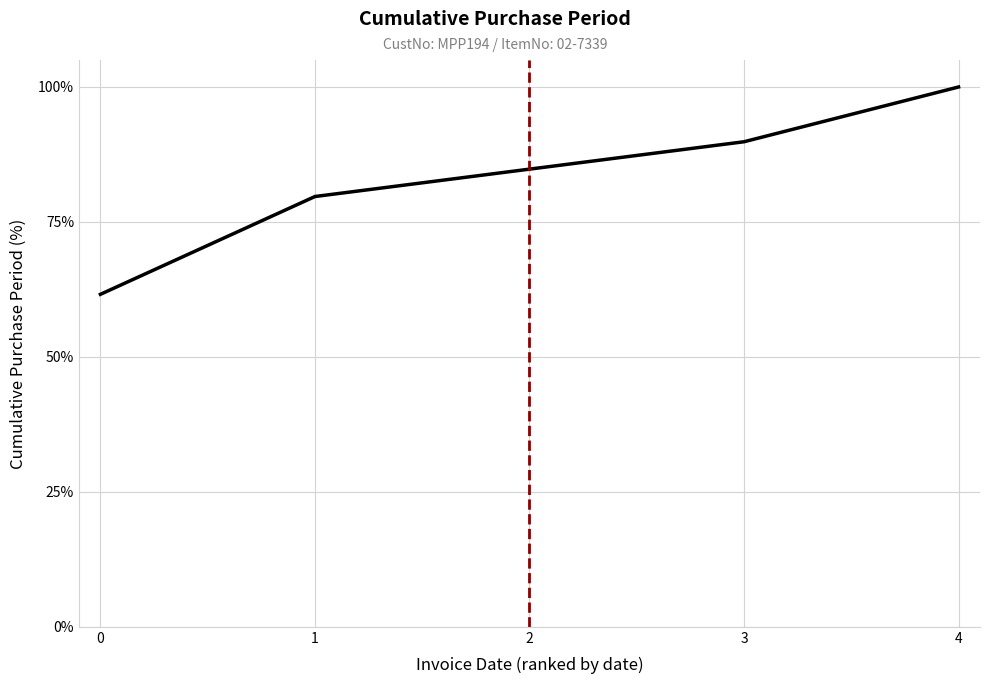

Rank the categories by value from lowest to highest.

0, 1, 2, 3, 4